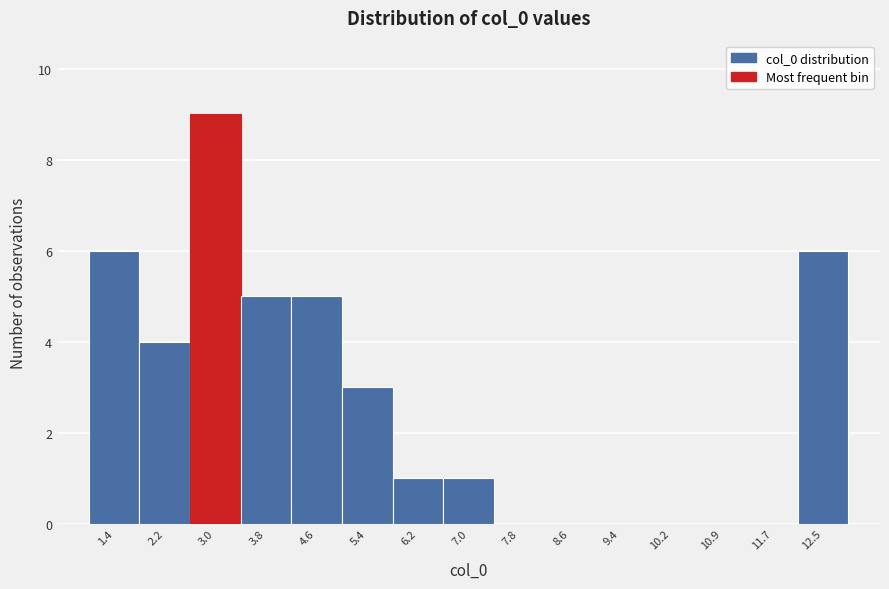

Reading left to right, what are all the values shown in this chart?

1.4=6	2.2=4	3.0=9	3.8=5	4.6=5	5.4=3	6.2=1	7.0=1	7.8=0	8.6=0	9.4=0	10.2=0	10.9=0	11.7=0	12.5=6